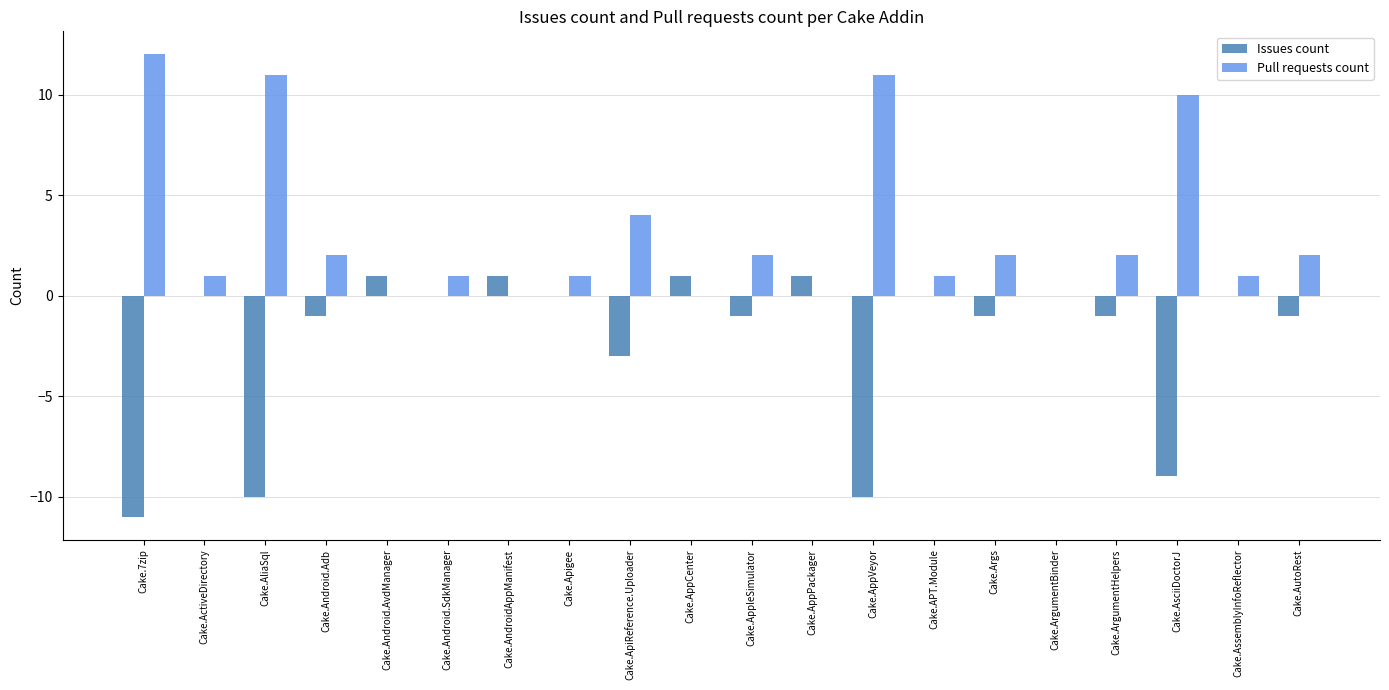

What is the maximum value shown in the chart?

12